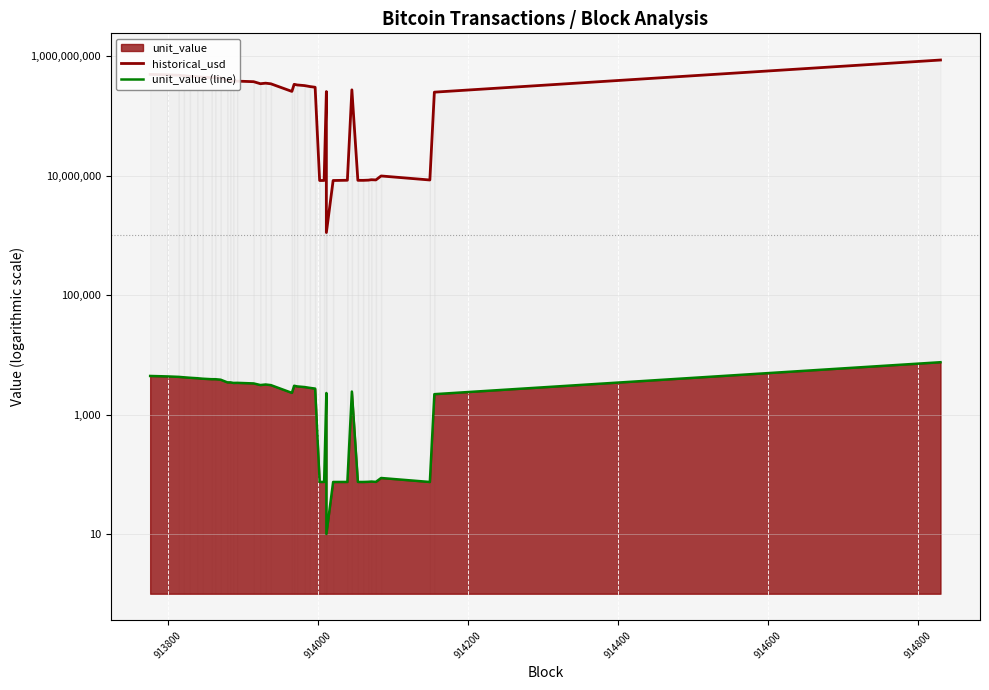

True or false: historical_usd and unit_value (line) cross at least once.

False